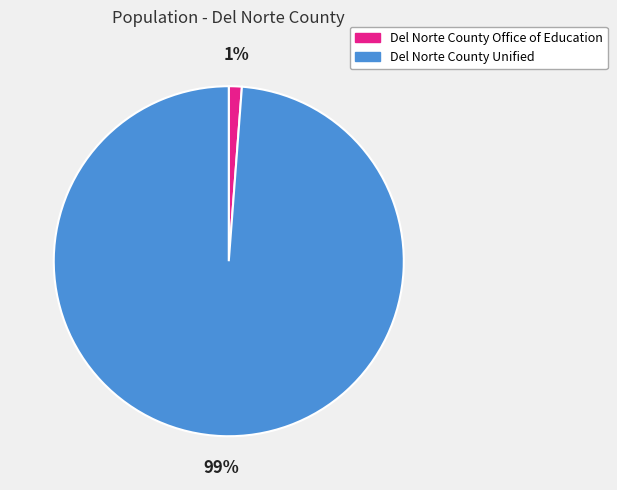

Is there any slice that represents more than half of the pie?

Yes